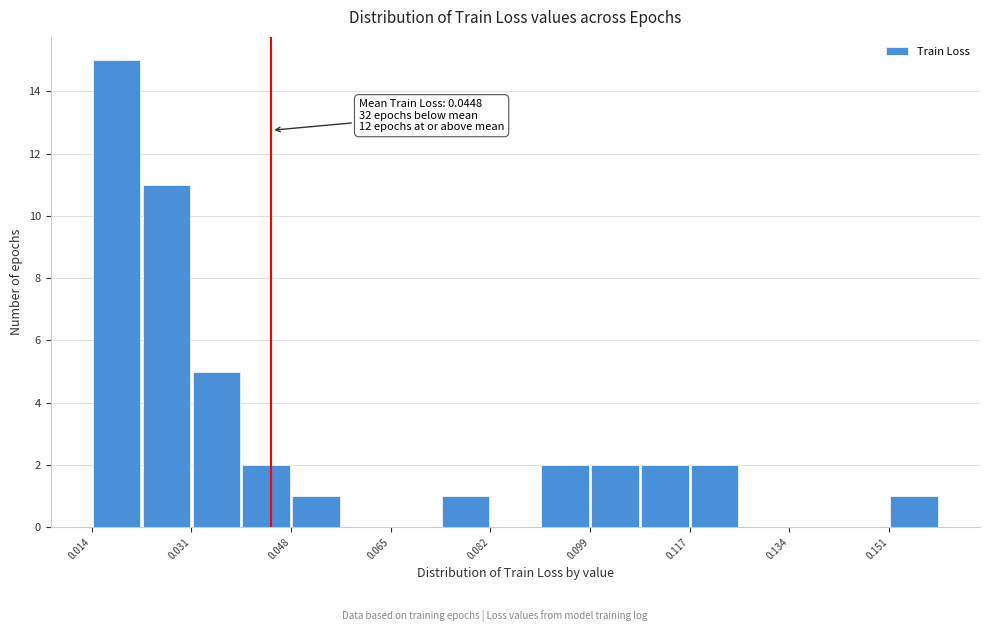

Over which range of the x-axis is the bar tallest?

0.014 to 0.022